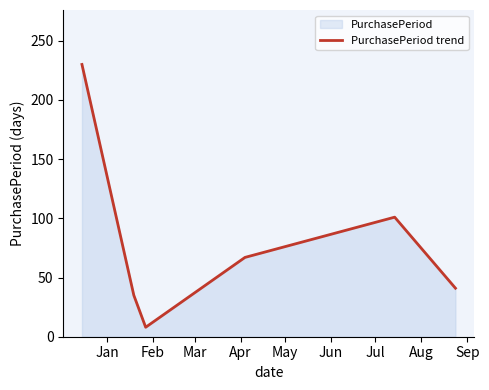

What is the average value?

80